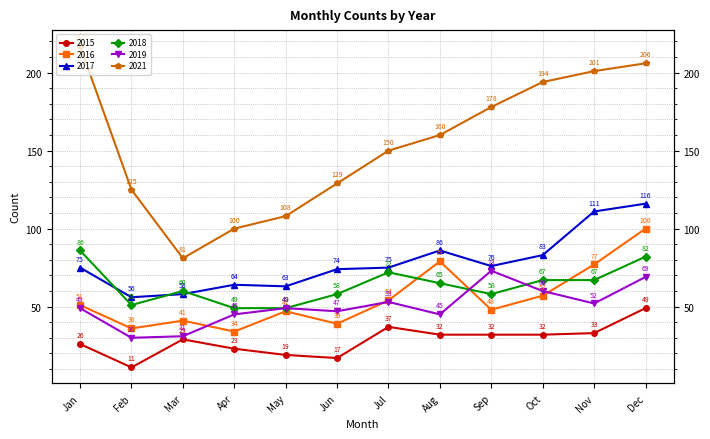

What is the minimum value shown in the chart?

11